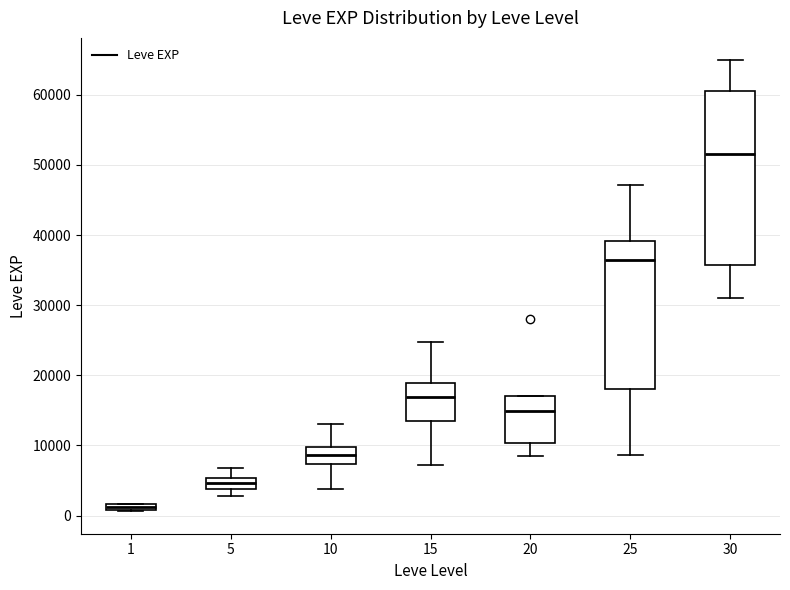

Where is the upper edge of the box at x = 20 on the y-axis? The values are not printed on the chart, so give them approximately, as read against the axis.

17000